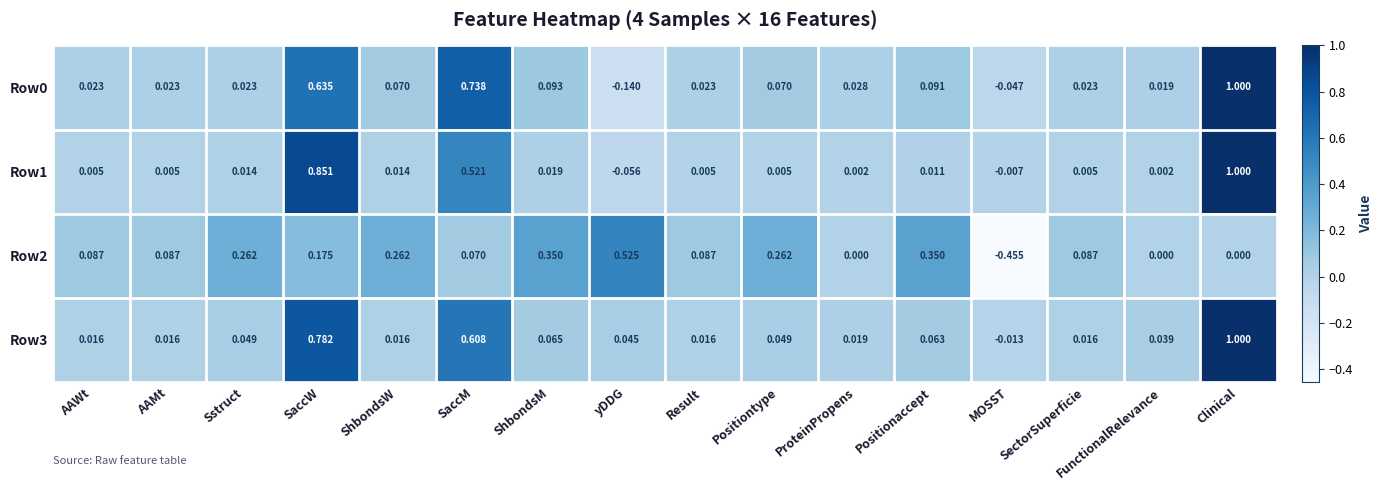

Which category has the highest value across all series?

Clinical